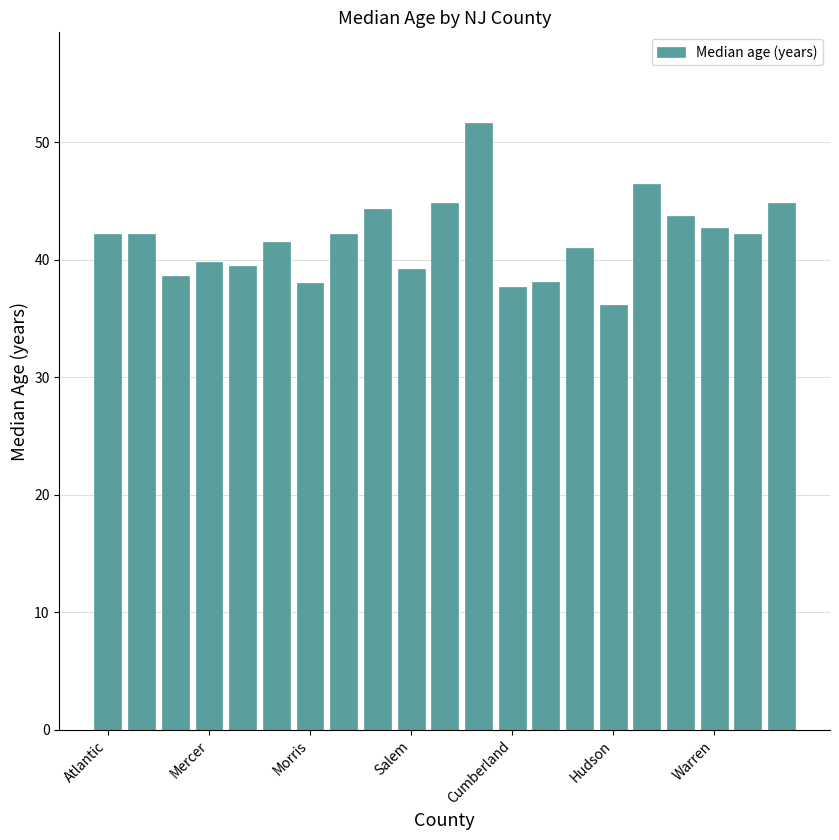

What is the smallest value displayed?

36.1